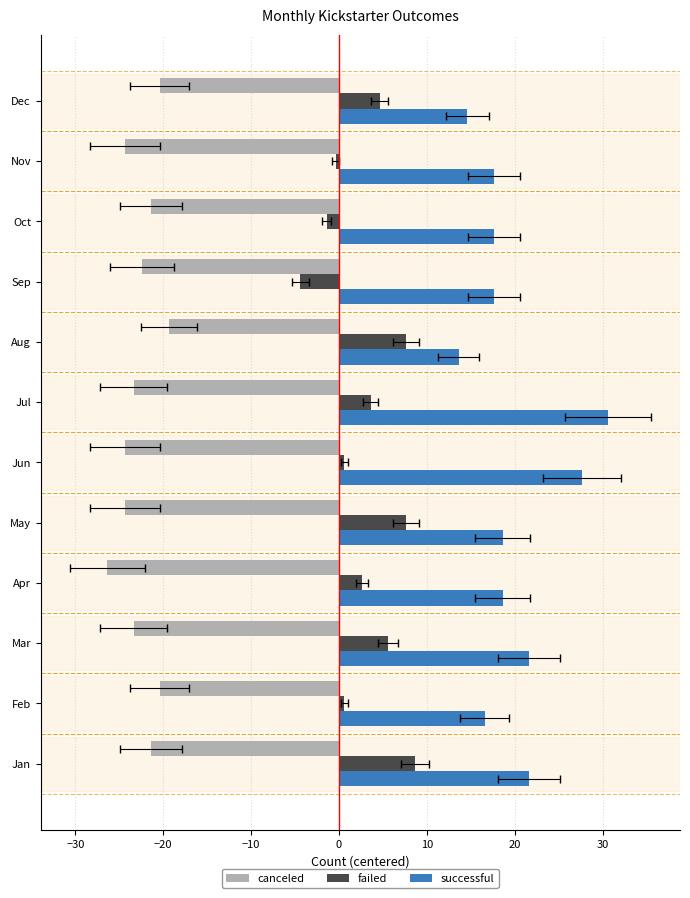

True or false: failed has a value of 6.5 at Dec.

False